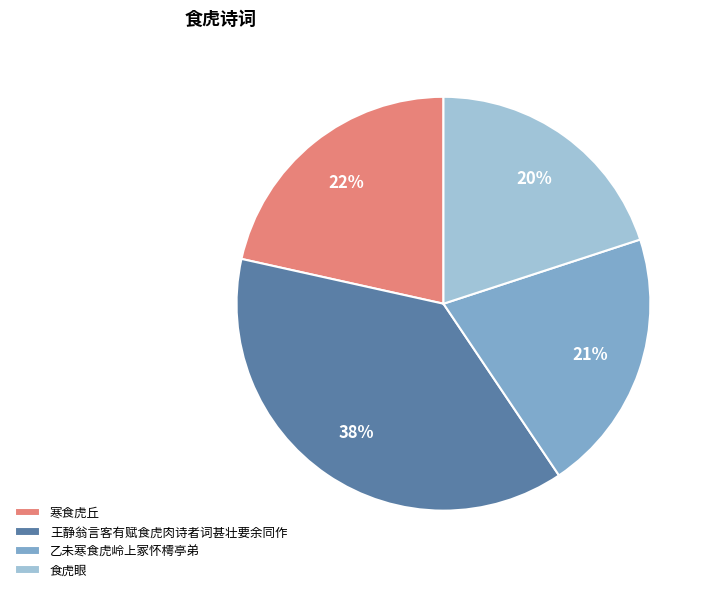

Rank the categories by value from lowest to highest.

食虎眼, 乙未寒食虎岭上冢怀樗亭弟, 寒食虎丘, 王静翁言客有赋食虎肉诗者词甚壮要余同作